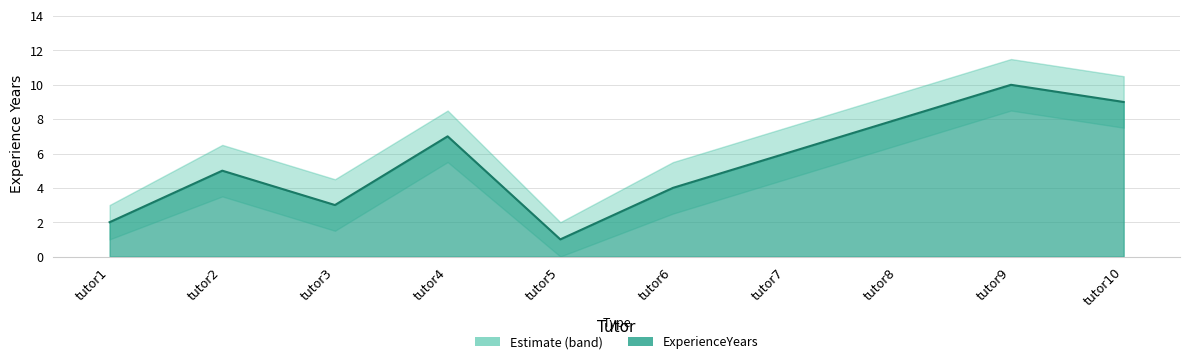

How many lines are shown in the chart?

3